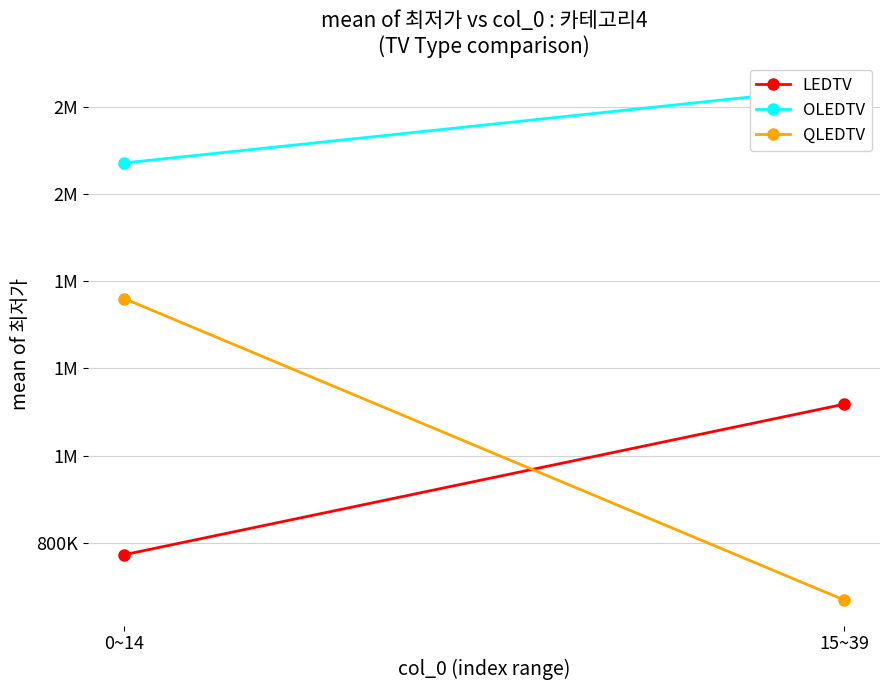

What is the label of the 2nd point from the right?

0~14